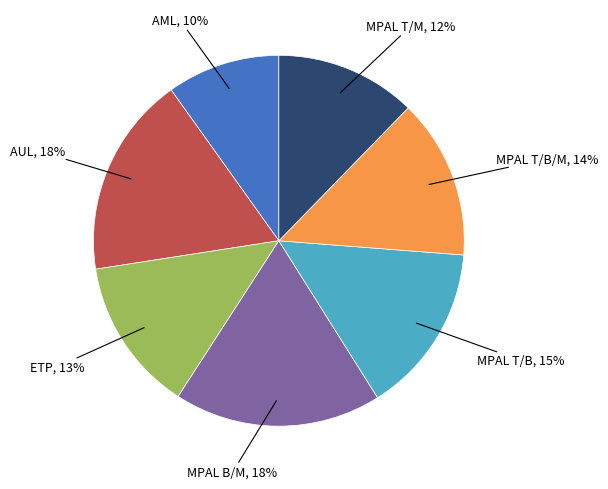

Does any single category account for the majority?

No